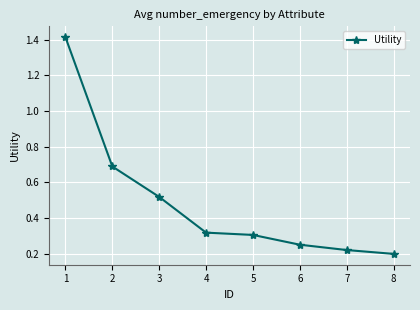

What is the sum of all values?

3.9